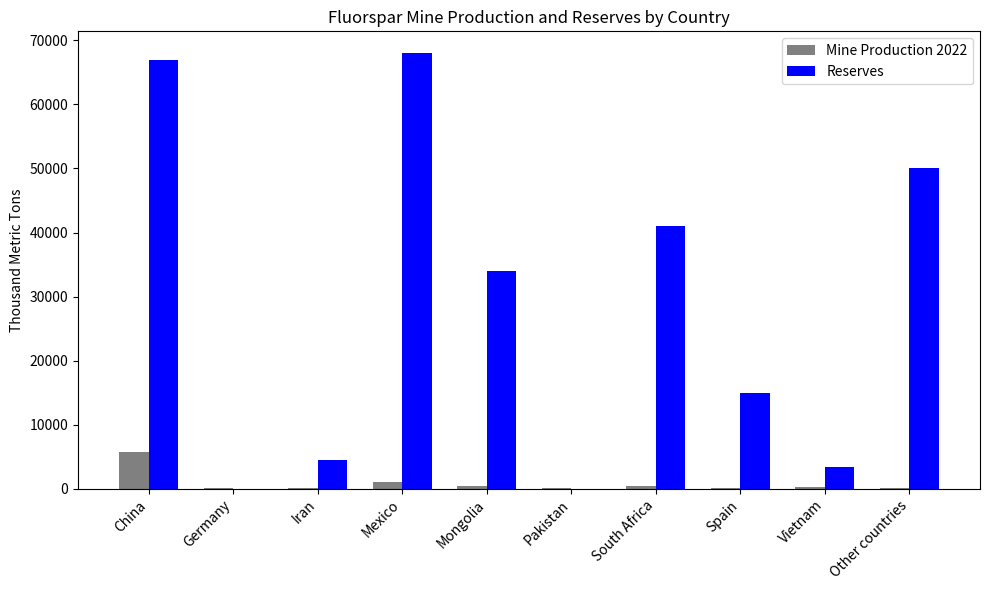

At which label does Mine Production 2022 reach its peak?

China